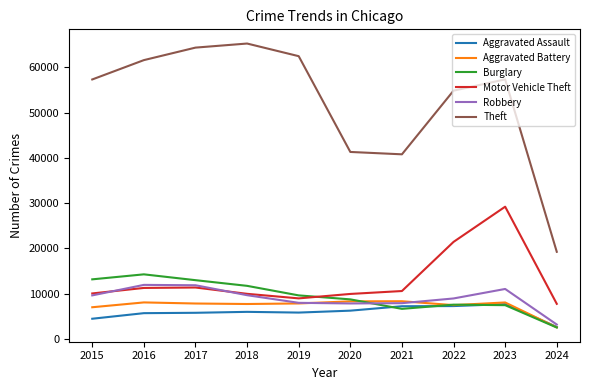

Where is Motor Vehicle Theft nearest to the value 18505?

2022